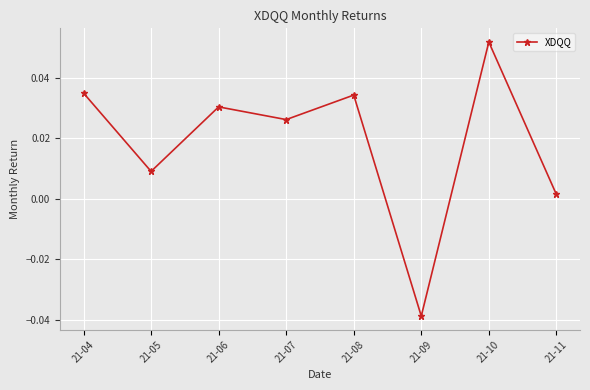

Is this an area chart (filled region under the line)?

No